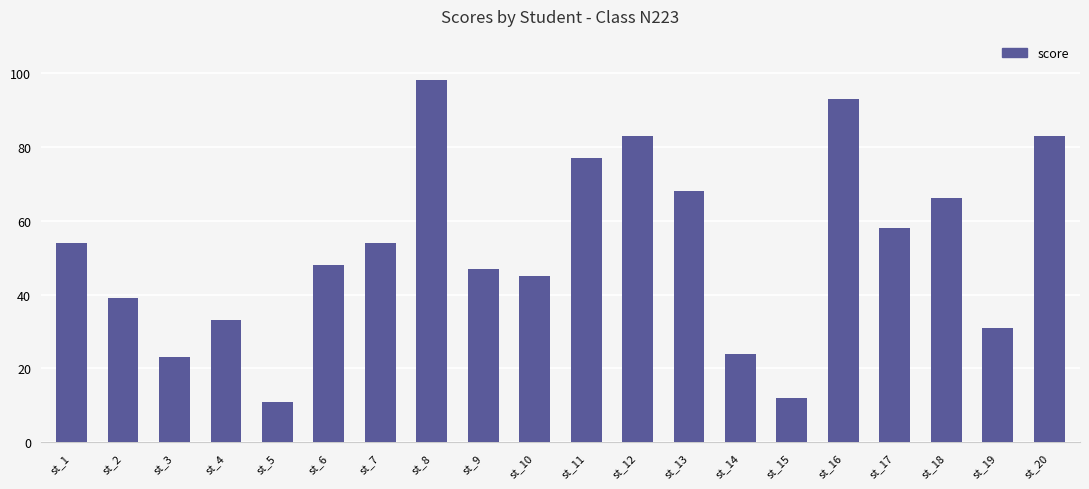

What is the value of the 3rd bar from the left?

23